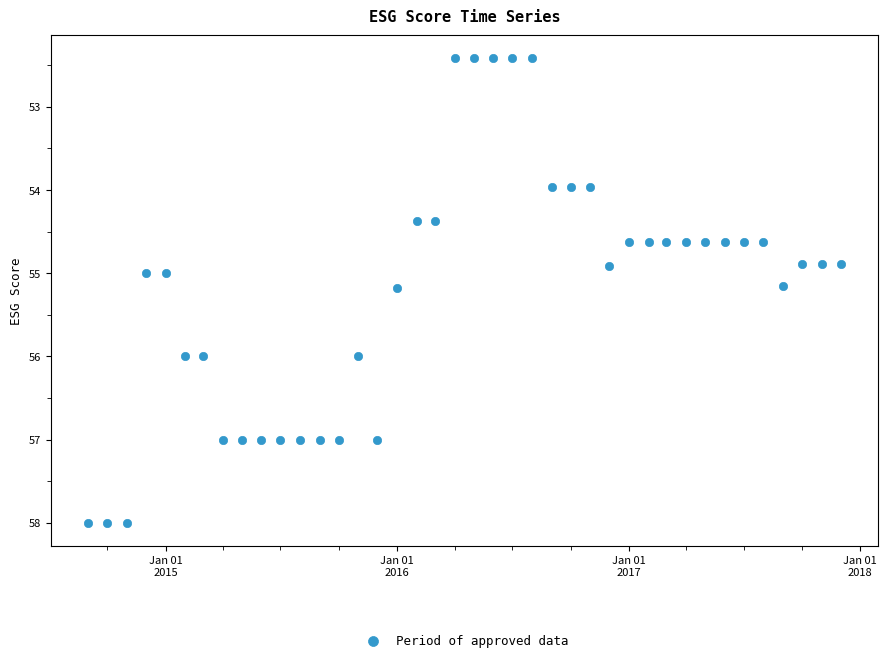

What is the range of Y values (max minus min)?

5.6